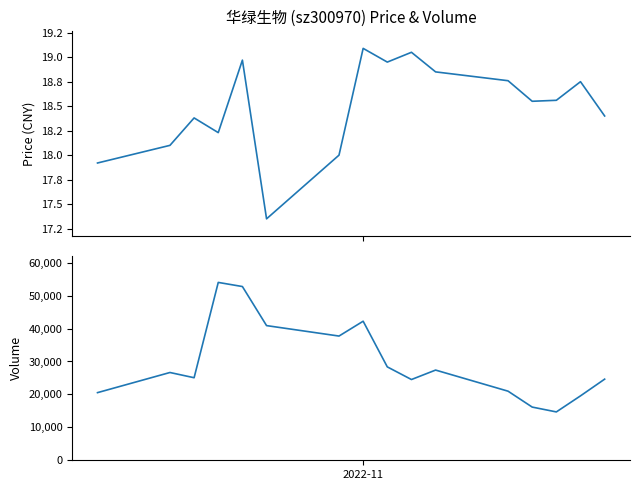

How many lines are shown in the chart?

2